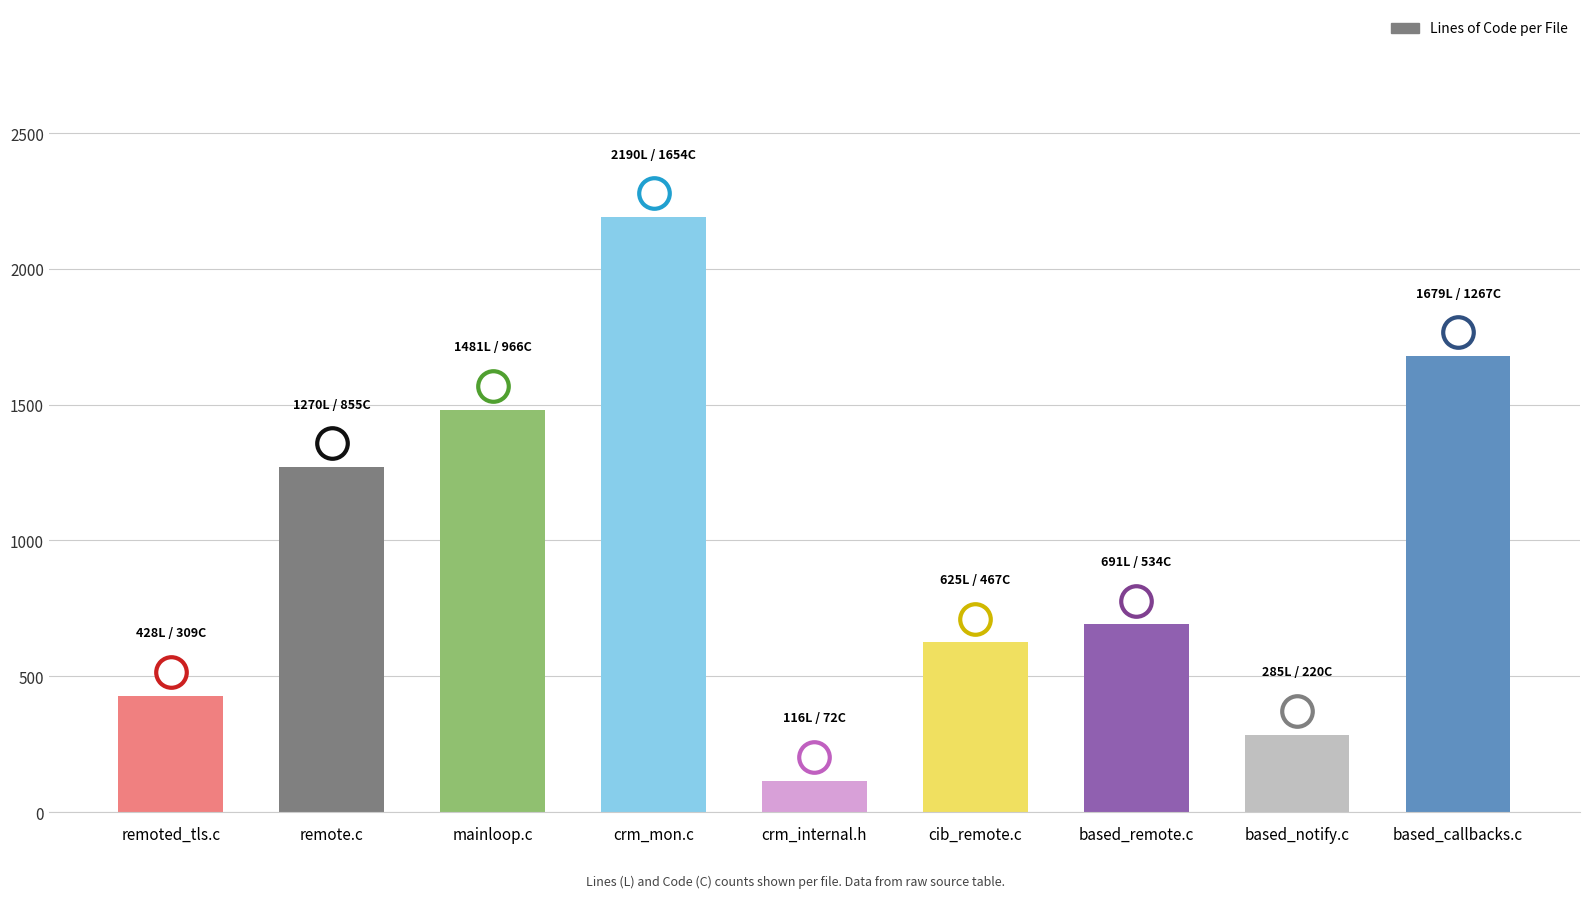

Does the chart contain any negative values?

No